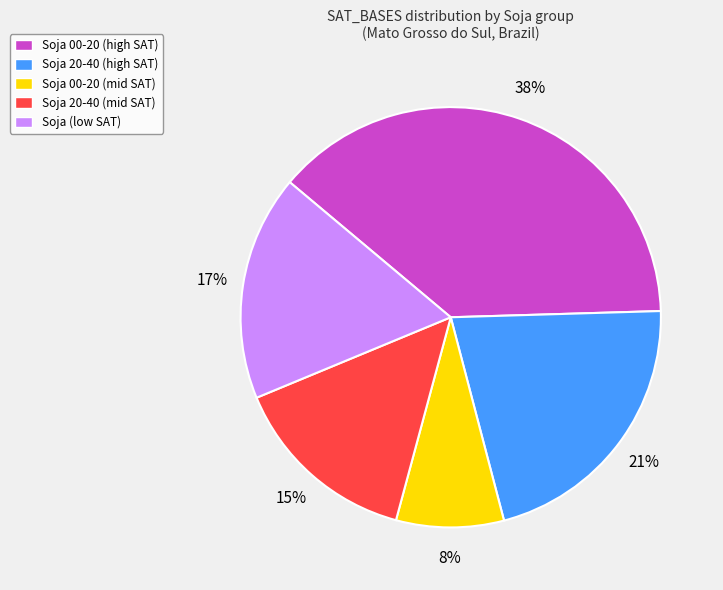

To the nearest percent, what percentage of the pie is Soja (low SAT)?

17%